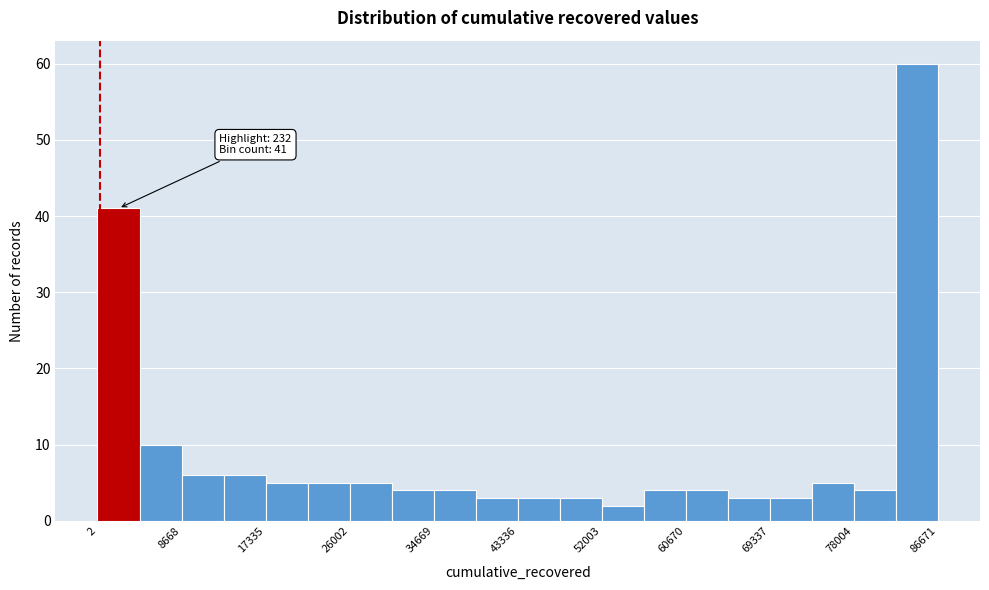

Which range on the x-axis has the tallest bar?

82000 to 87000